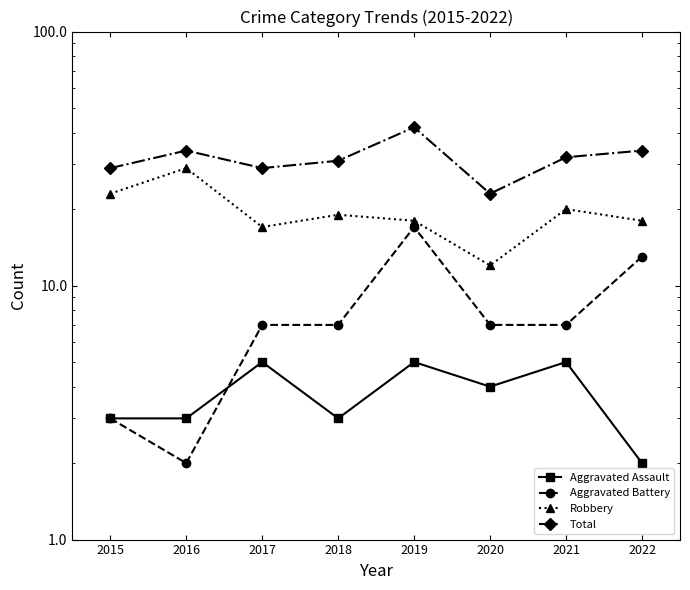

What are all the series names shown in the legend?

Aggravated Assault, Aggravated Battery, Robbery, Total